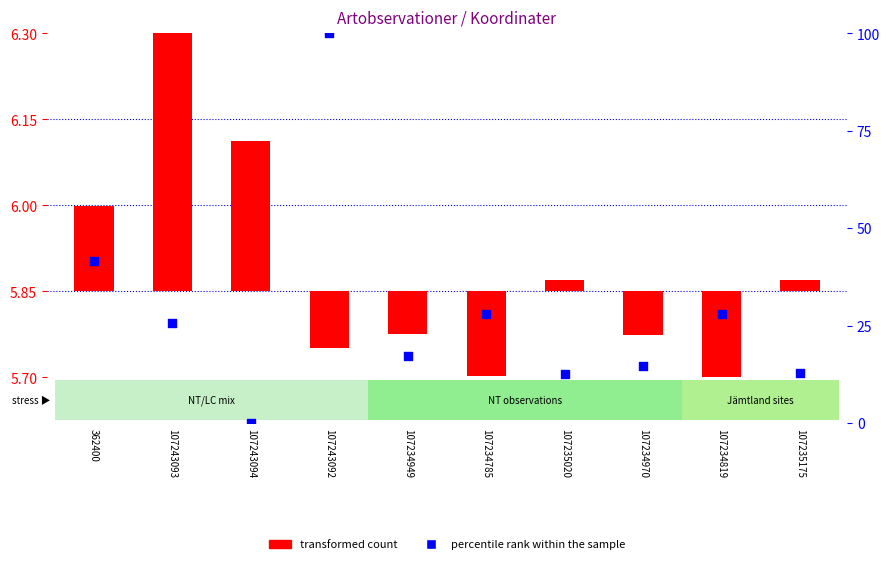

What is the ratio of the value at 107234949 to the value at 107235175?

1.3